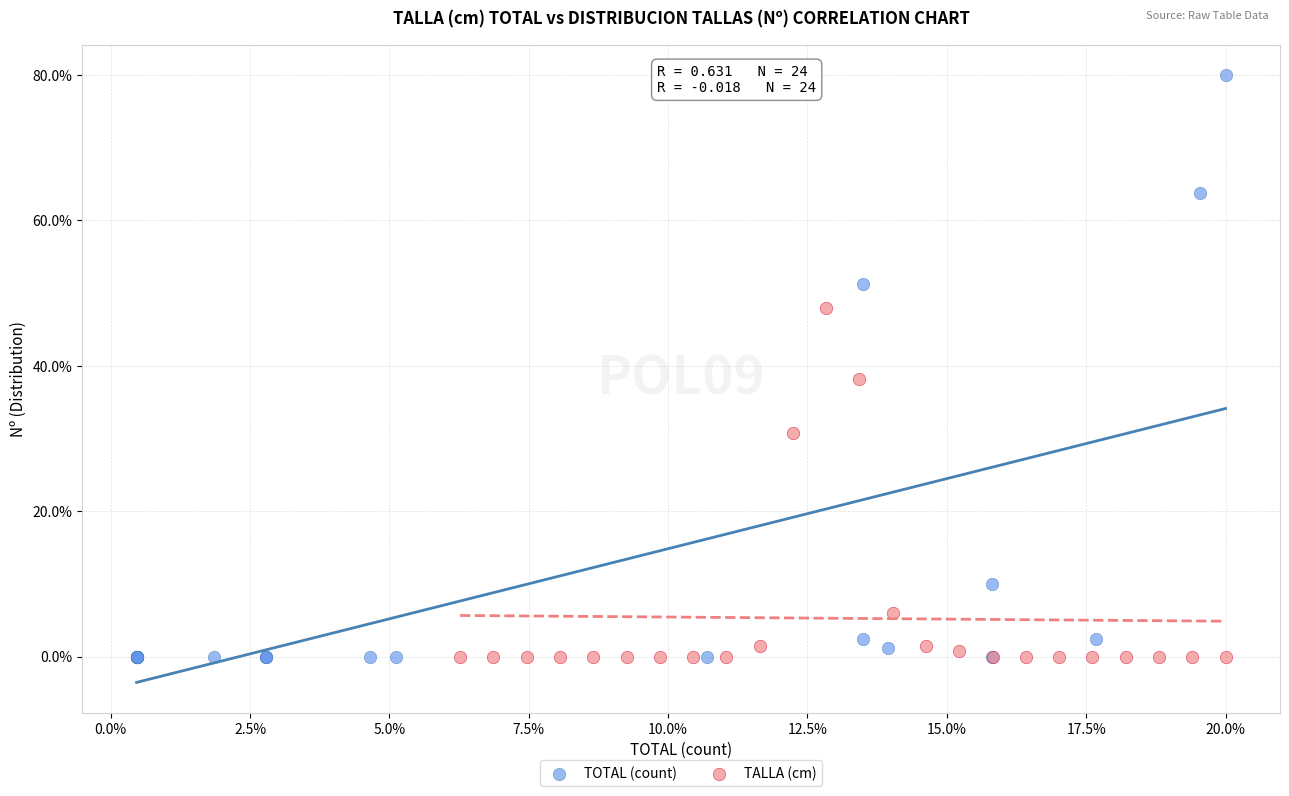

What are all the series names shown in the legend?

TOTAL (count), TALLA (cm)